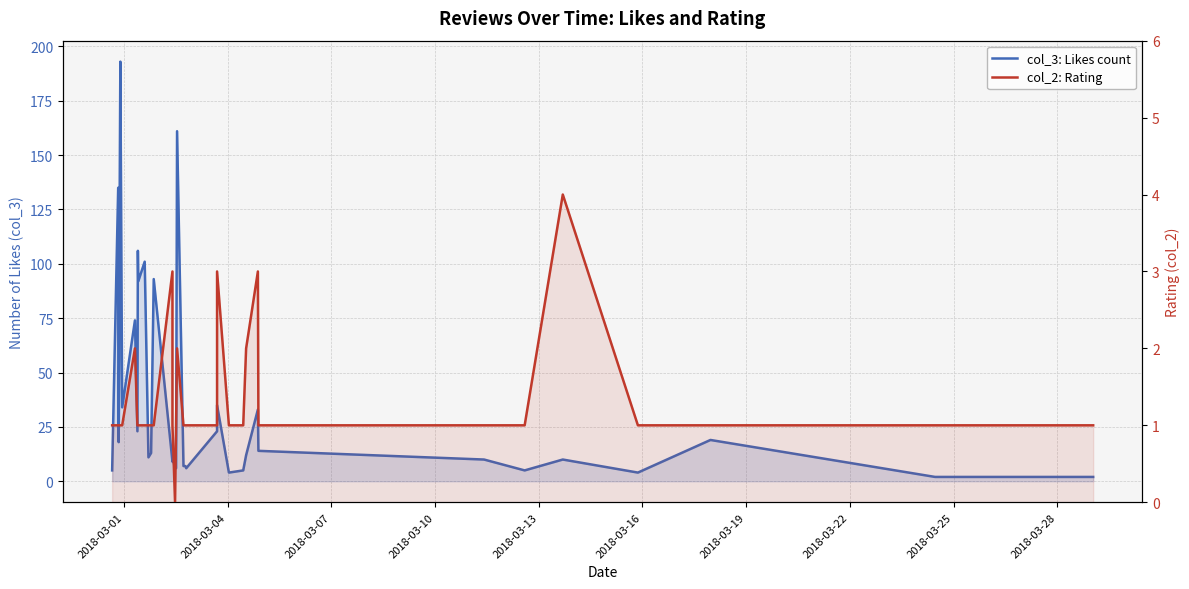

Does the chart have visible grid lines?

Yes